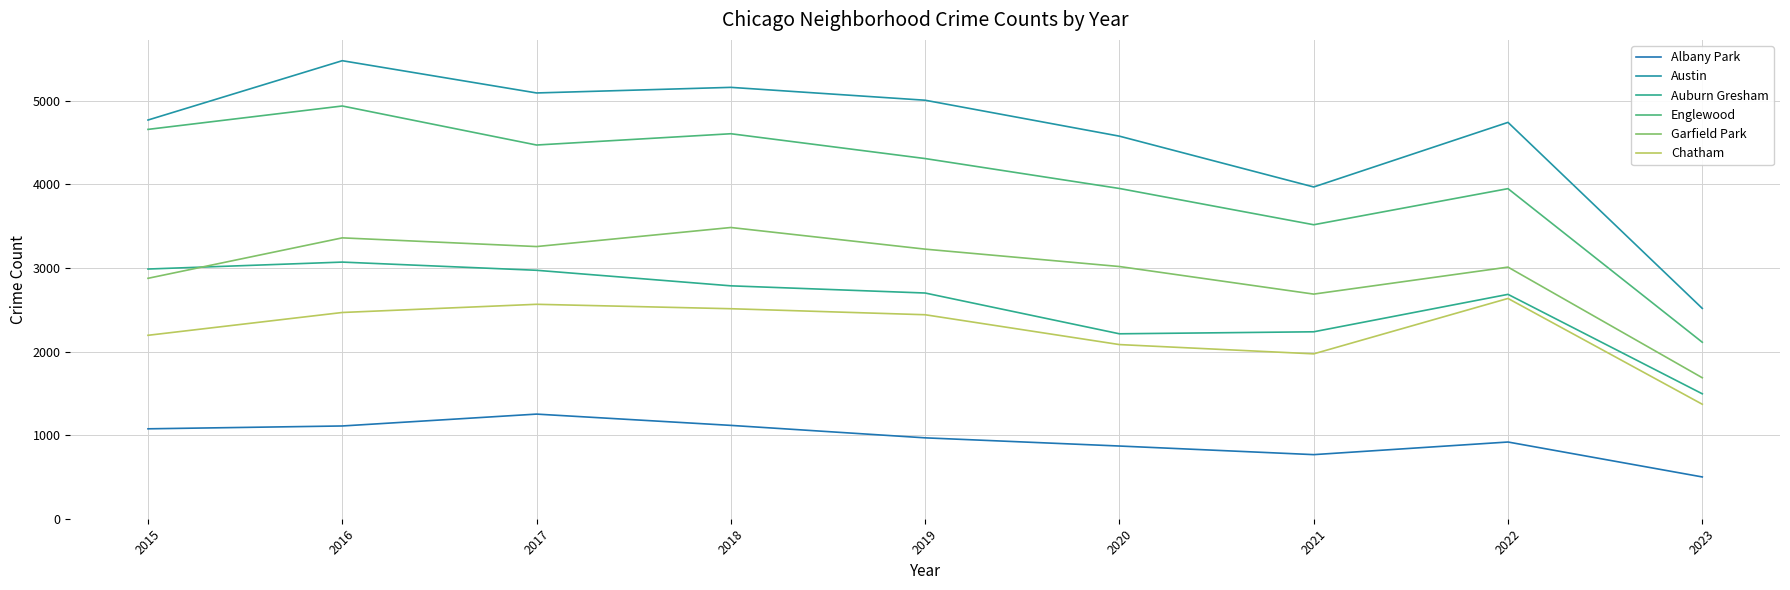

Is this an area chart (filled region under the line)?

No